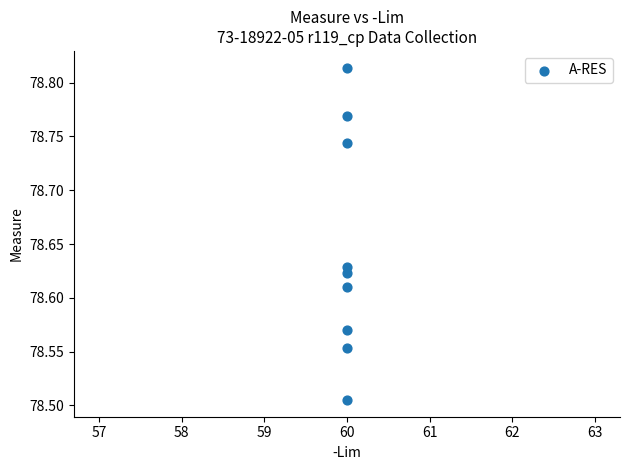

What is the average X value?

60.0